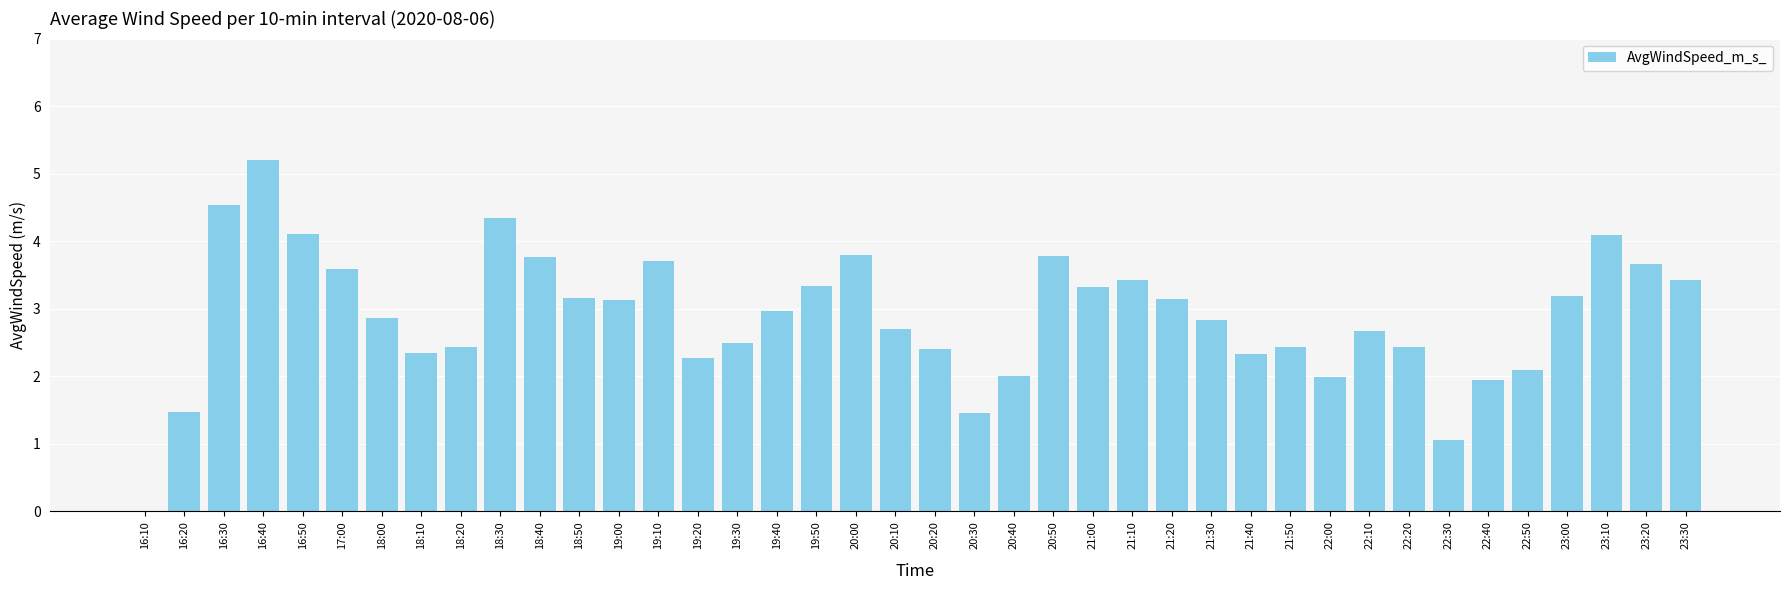

What is the change in value from 20:10 to 21:50?

-0.3